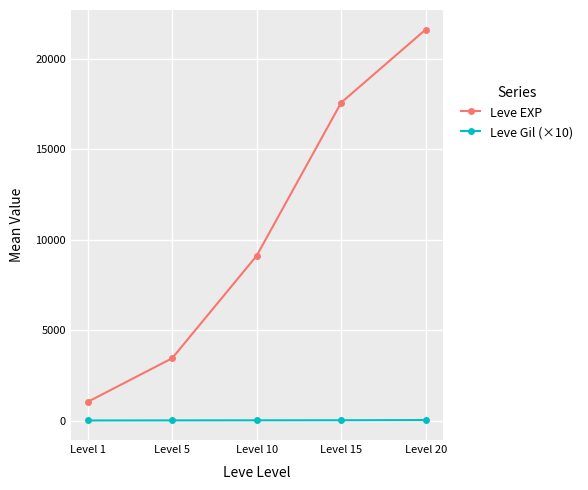

Which label corresponds to the largest value in the chart?

Level 20